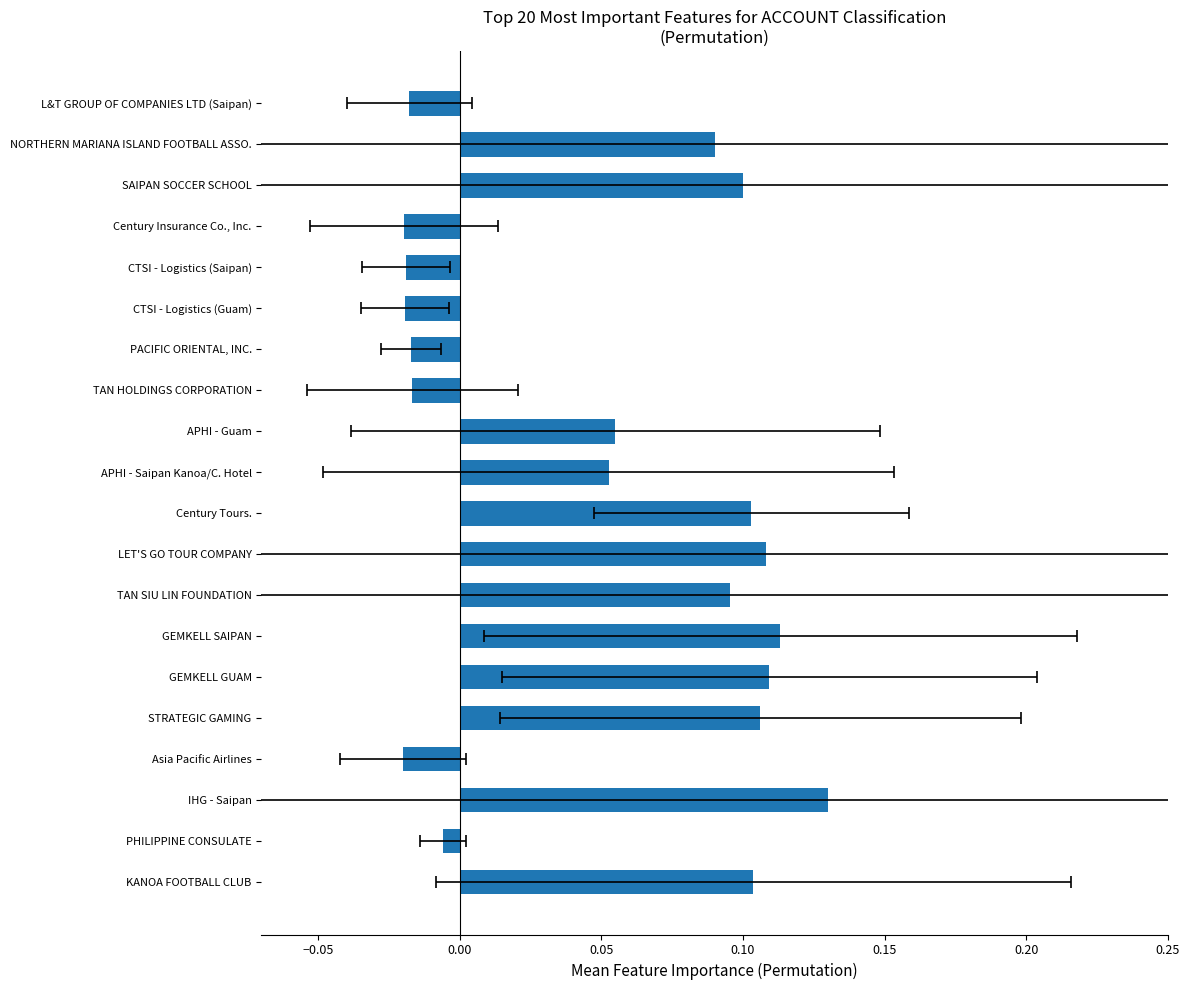

The chart shows a value of 0.2 at IHG - Saipan. True or false?

False